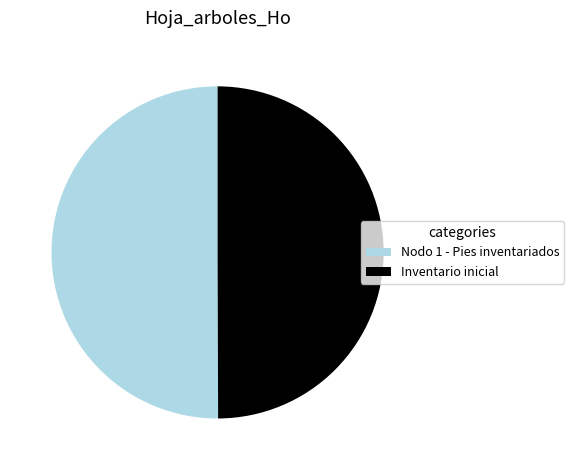

What is the ratio of the value at Nodo 1 - Pies inventariados to the value at Inventario inicial?

1.0